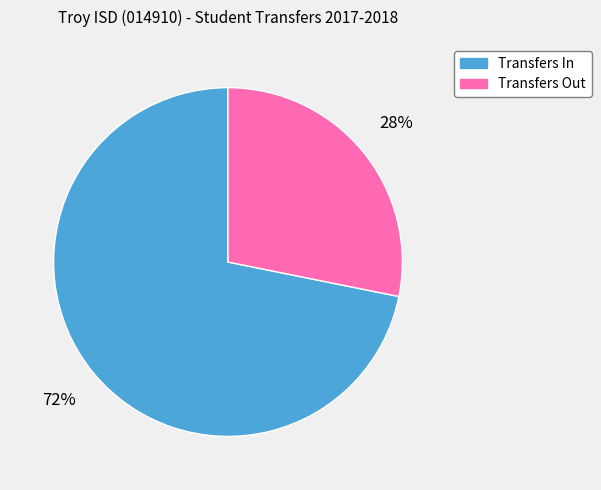

Does Transfers In represent more than half of the total?

Yes